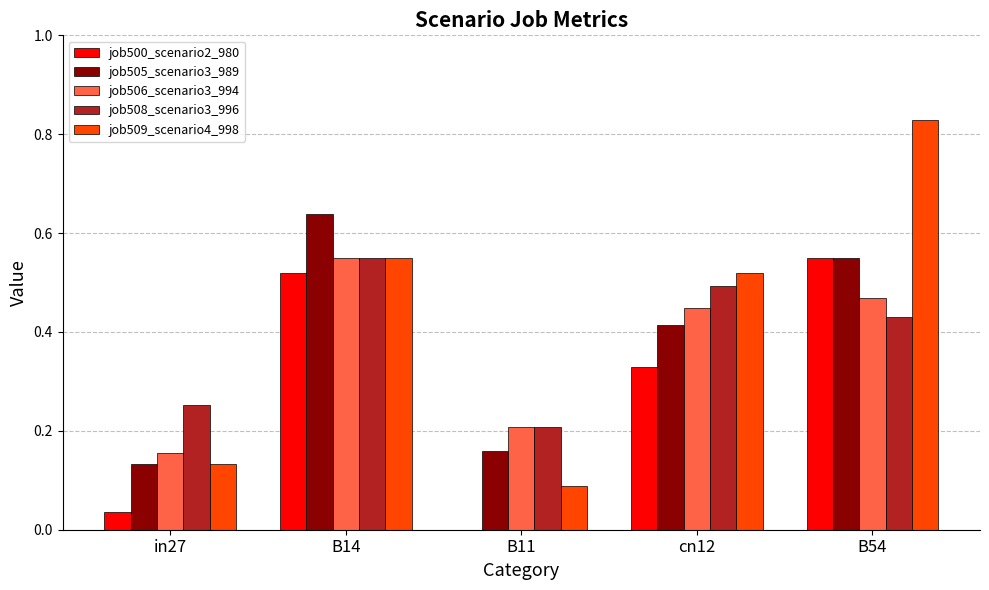

What is the sum of all job506_scenario3_994 values?

1.8